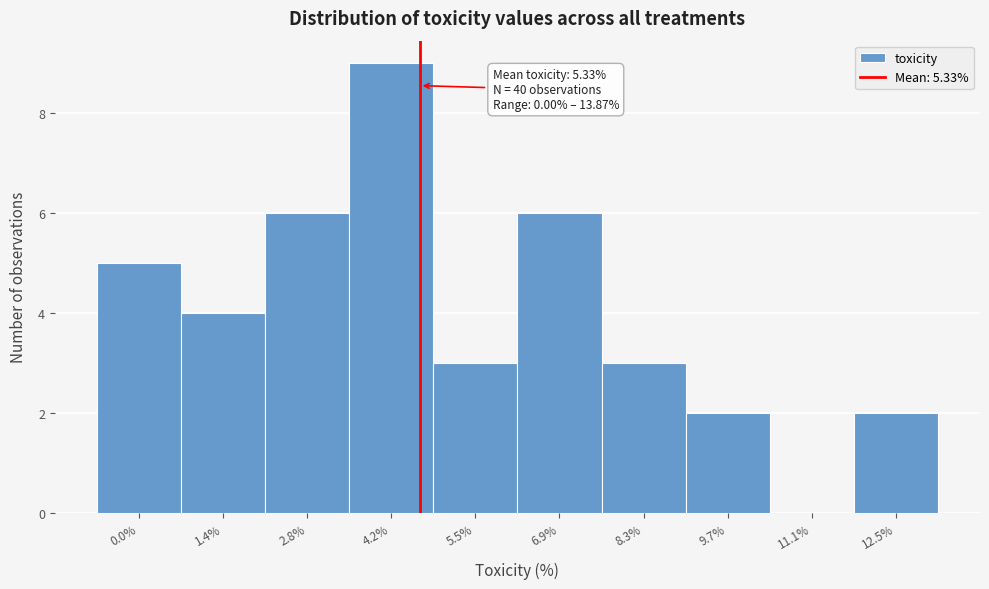

Reading left to right, what are all the values shown in this chart?

0.0%=5	1.4%=4	2.8%=6	4.2%=9	5.5%=3	6.9%=6	8.3%=3	9.7%=2	11.1%=0	12.5%=2